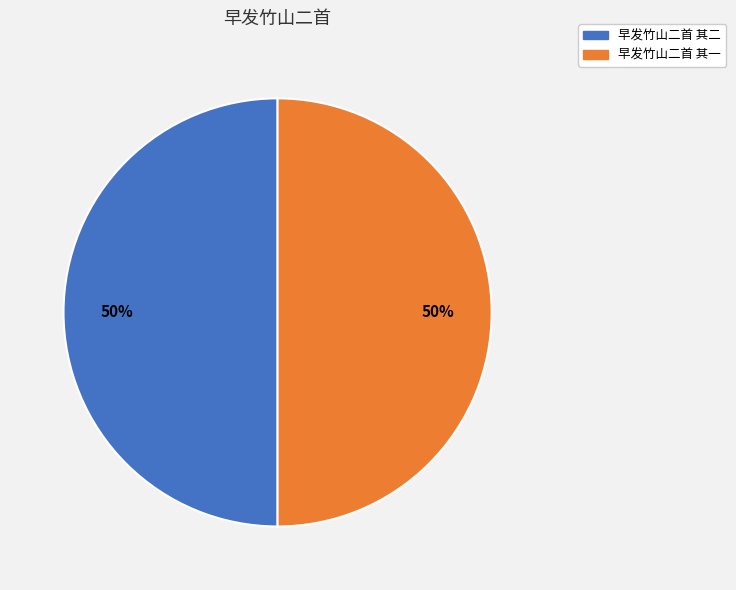

Approximately how many times larger is the value at 早发竹山二首 其一 compared to 早发竹山二首 其二?

1.0